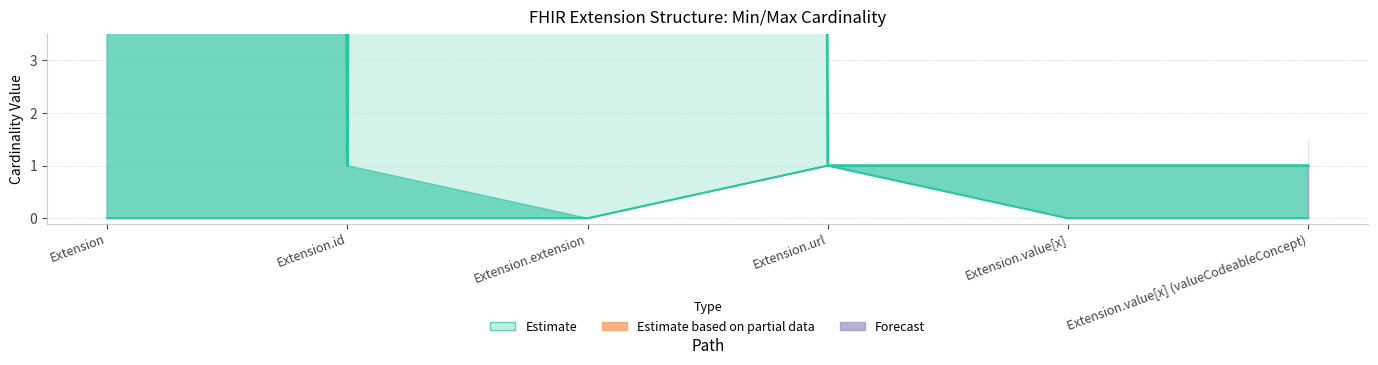

At which category is the sum across all series the highest?

Extension